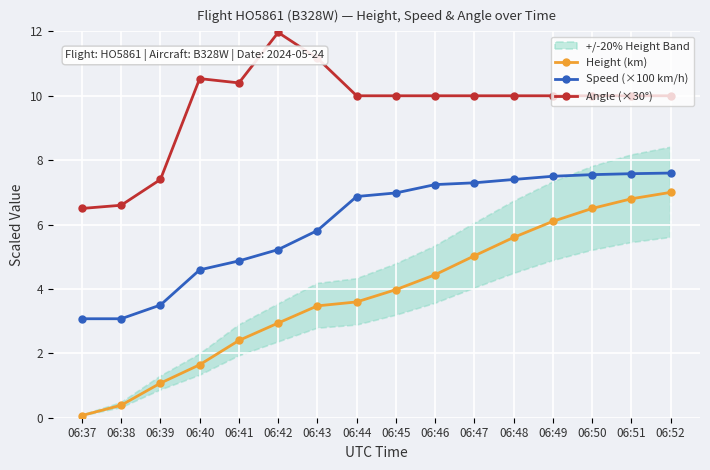

Which has a higher value, 06:51 or 06:44?

06:51